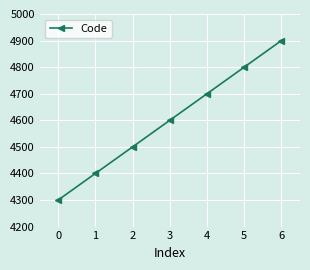

What is the greatest value displayed?

4900